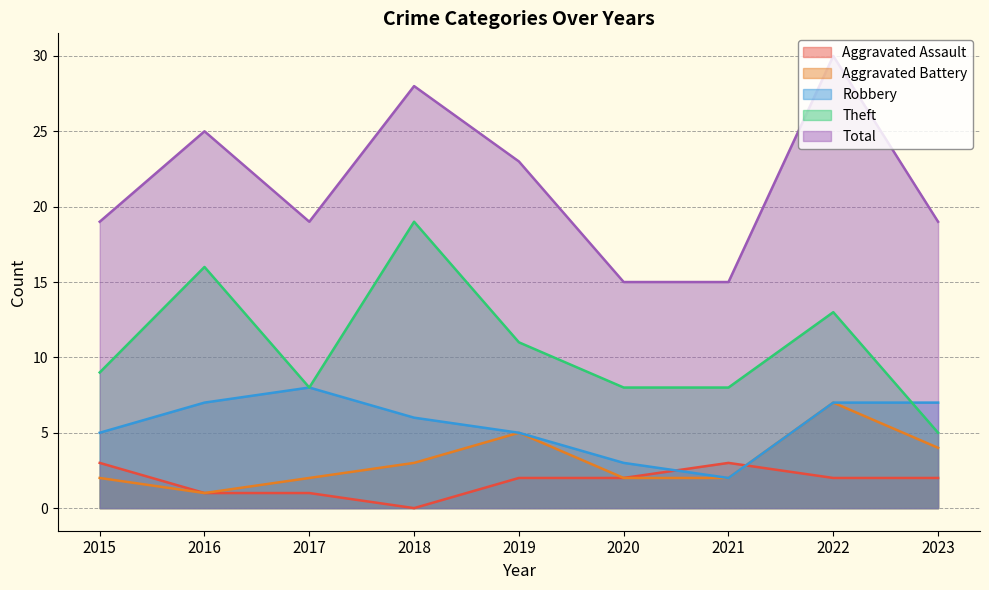

What is the difference between the second highest and minimum values in the Theft series?

11